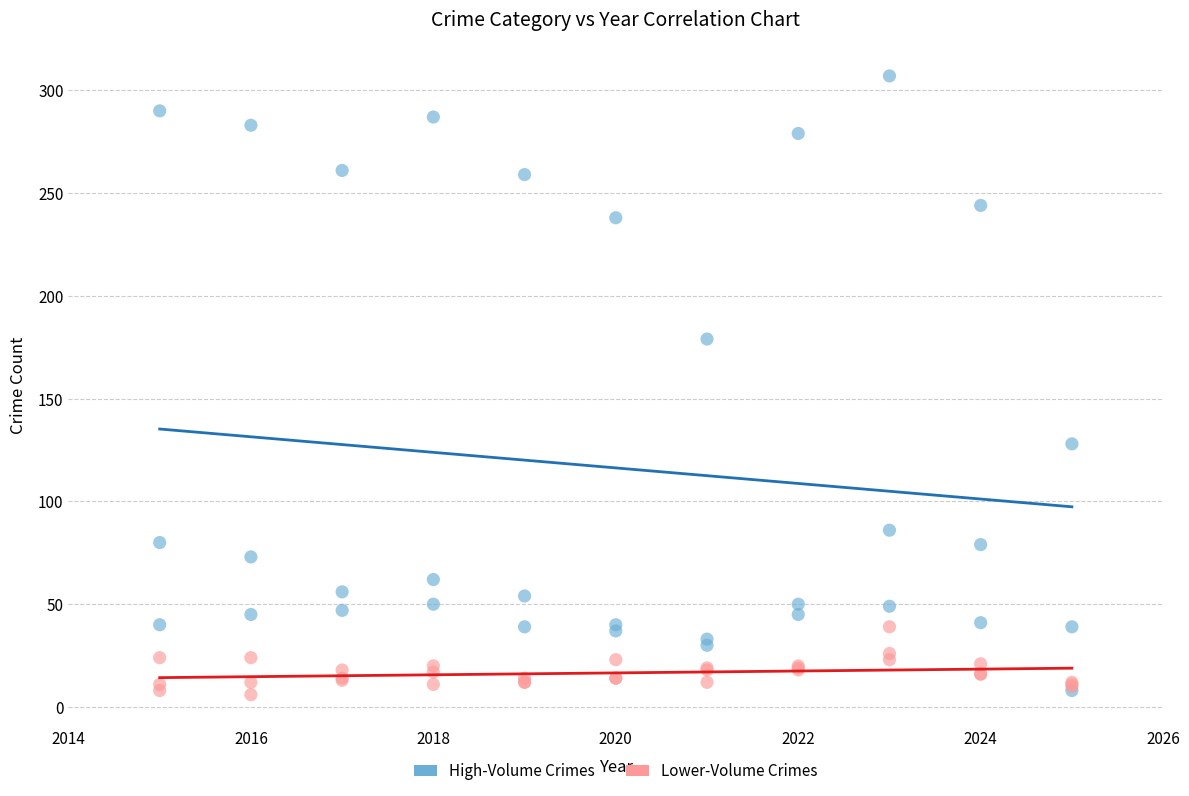

Across all series, what Y value is closest to 156?

179